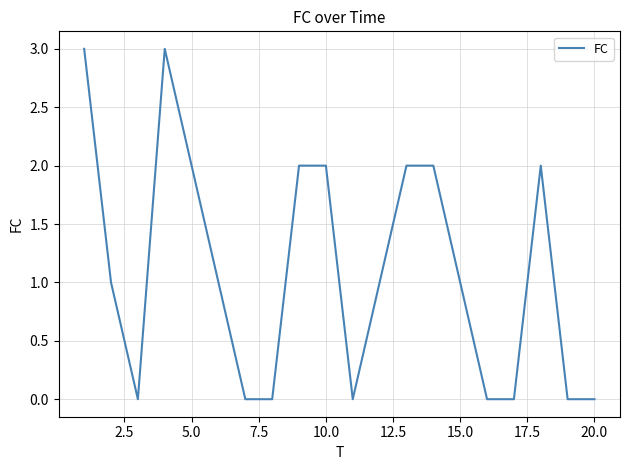

What is the difference between the maximum and minimum values?

3